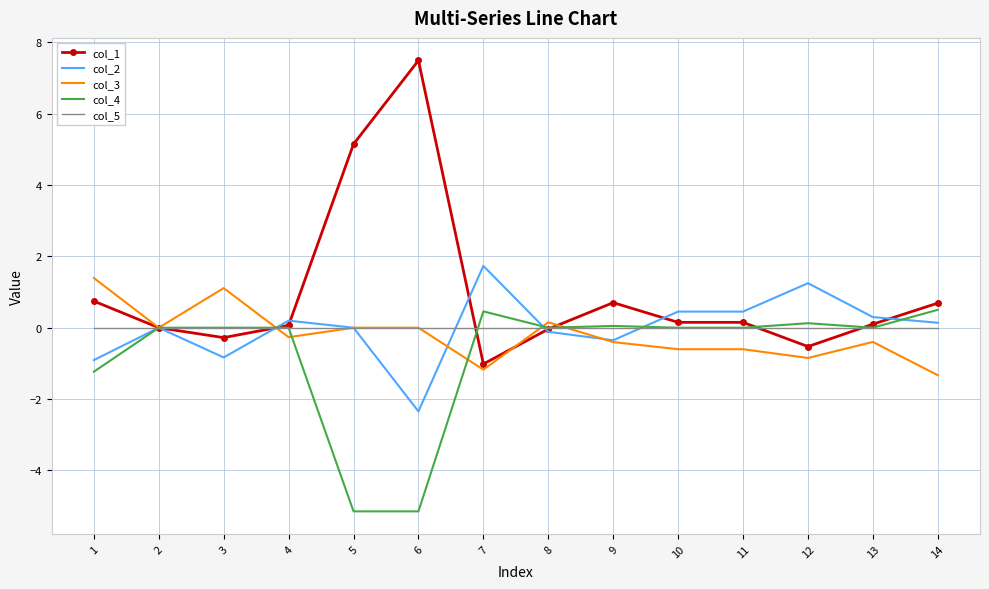

Is the value of col_4 at 6 greater than the value of col_3 at 4?

No